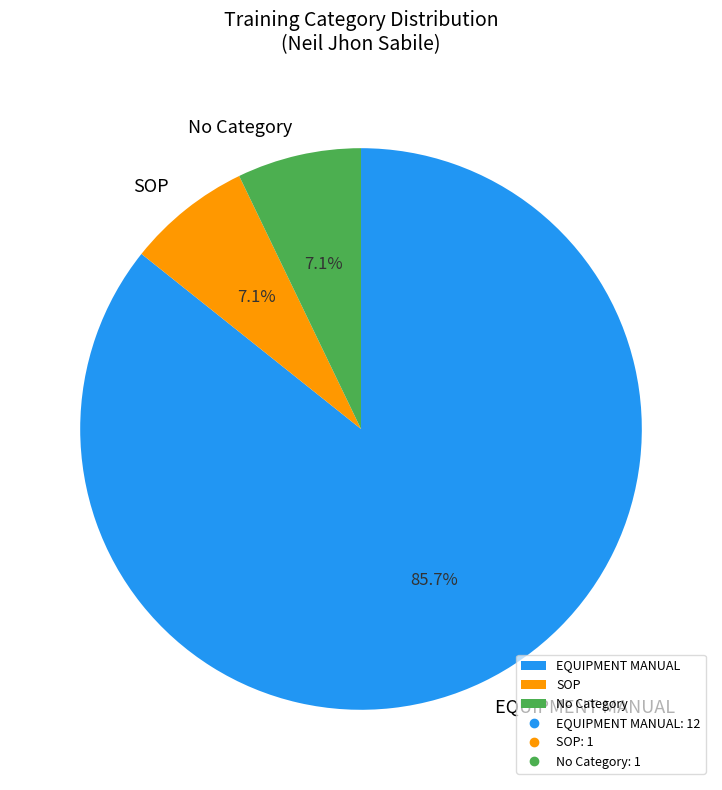

Do SOP and No Category together represent more than half of the pie?

No